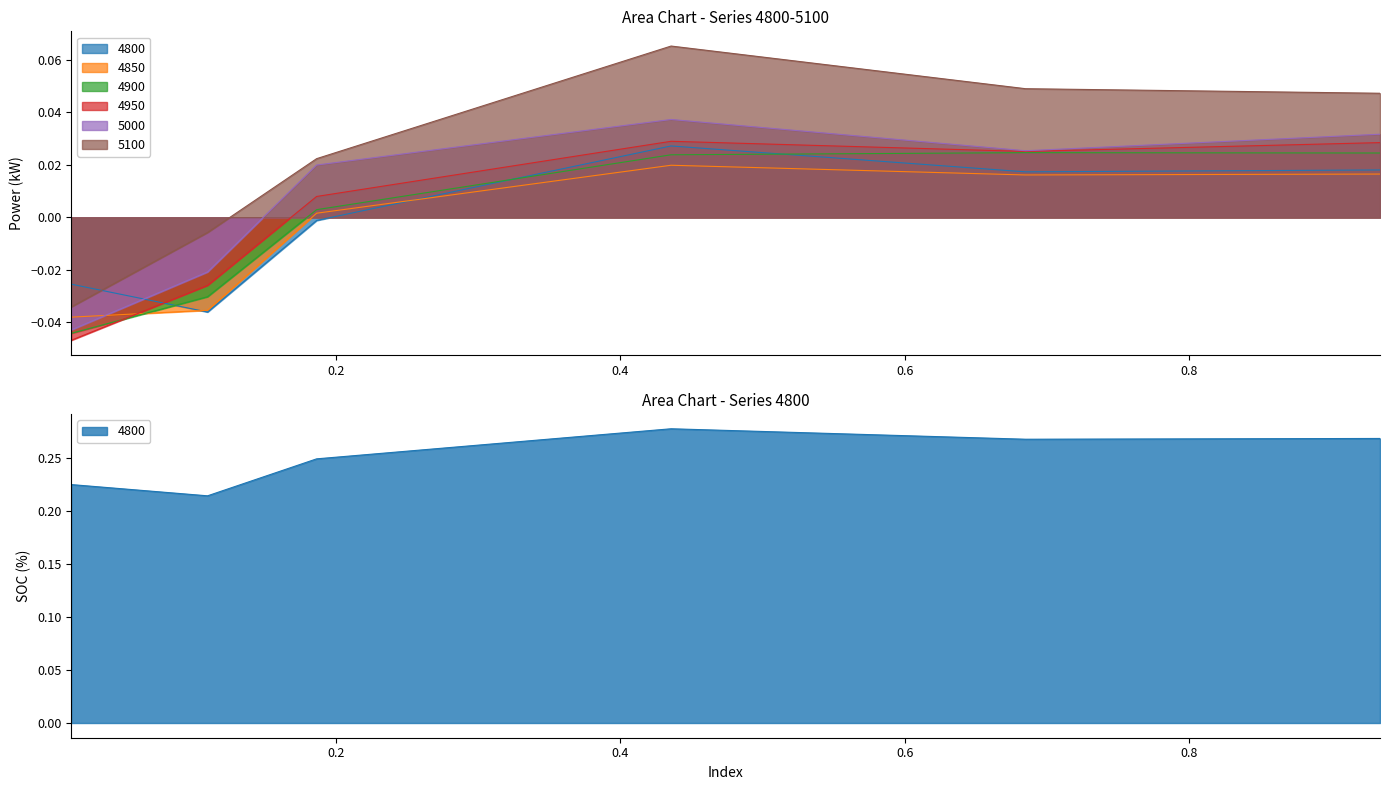

Which category has the highest value in the 4850 series?

0.4356164383561644